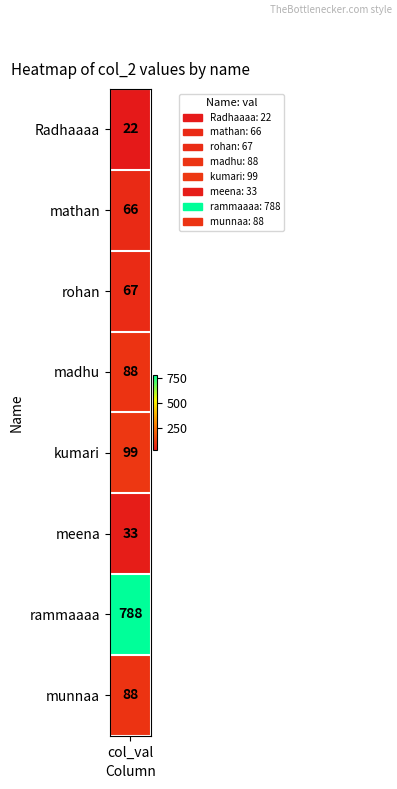

Reading right to left, extract all data points from this chart.

7=88	6=788	5=33	4=99	3=88	2=67	1=66	values=22